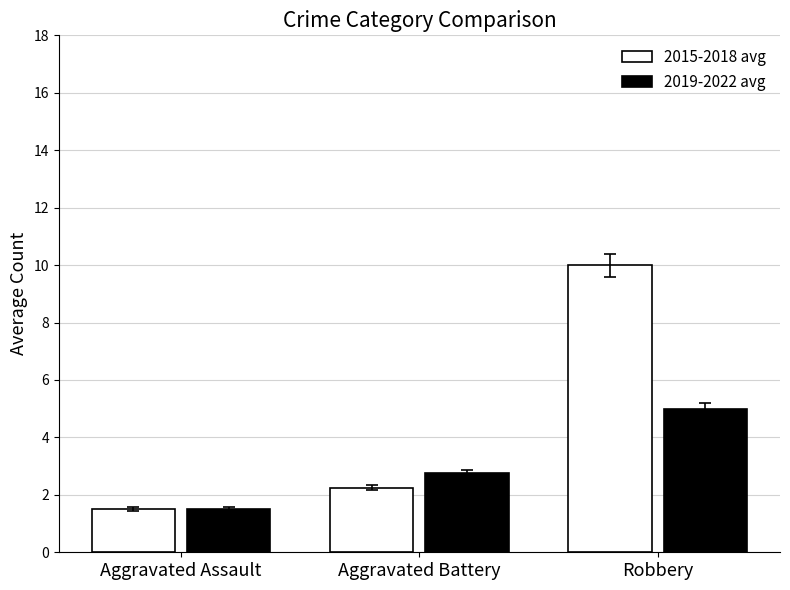

The 2015-2018 avg series shows 2.3 at Aggravated Assault. True or false?

False